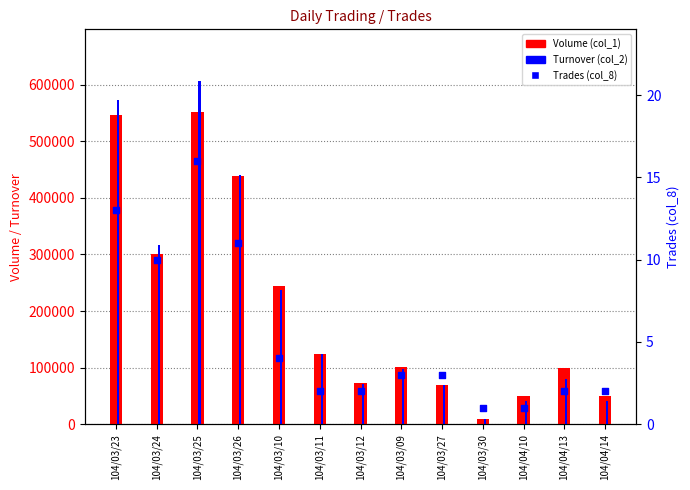

What are all the series names shown in the legend?

Volume (col_1), Turnover (col_2), Trades (col_8)